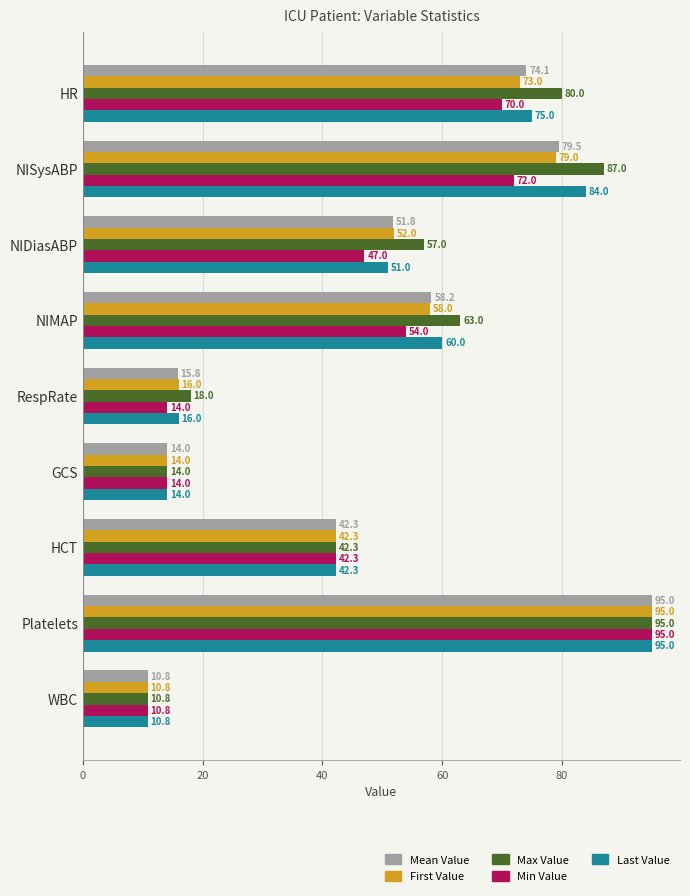

Is it true that Last Value equals 60.7 at HCT?

False